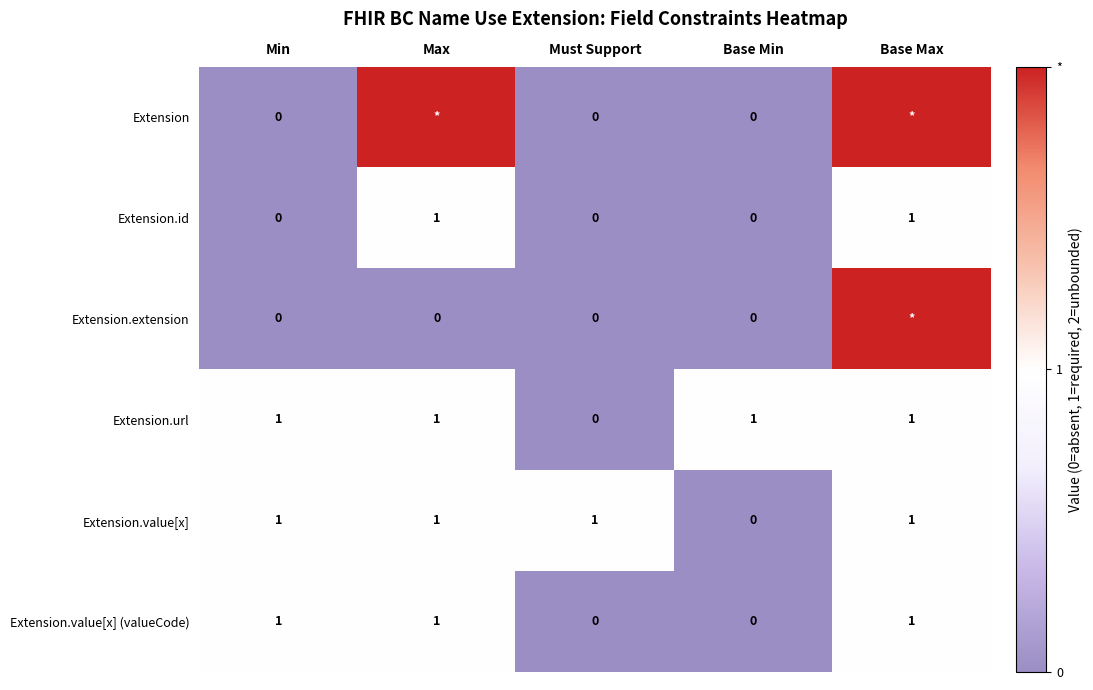

What is the maximum value for Extension.value[x]?

1